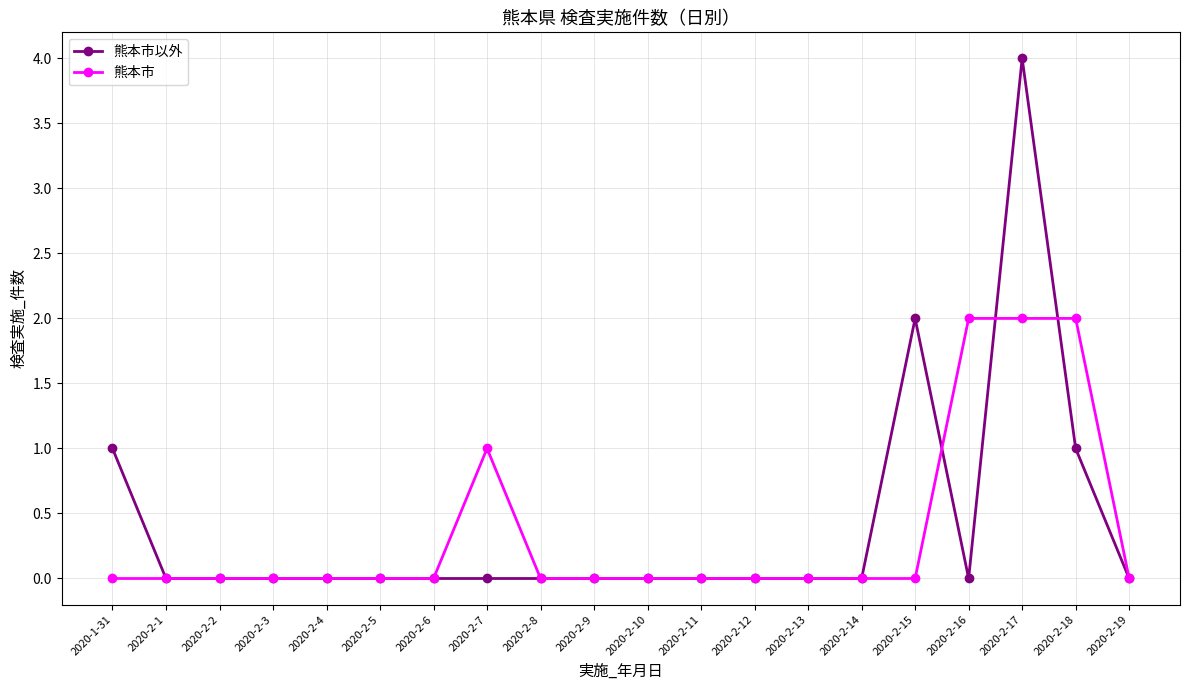

Which series has the largest range (max minus min)?

熊本市以外